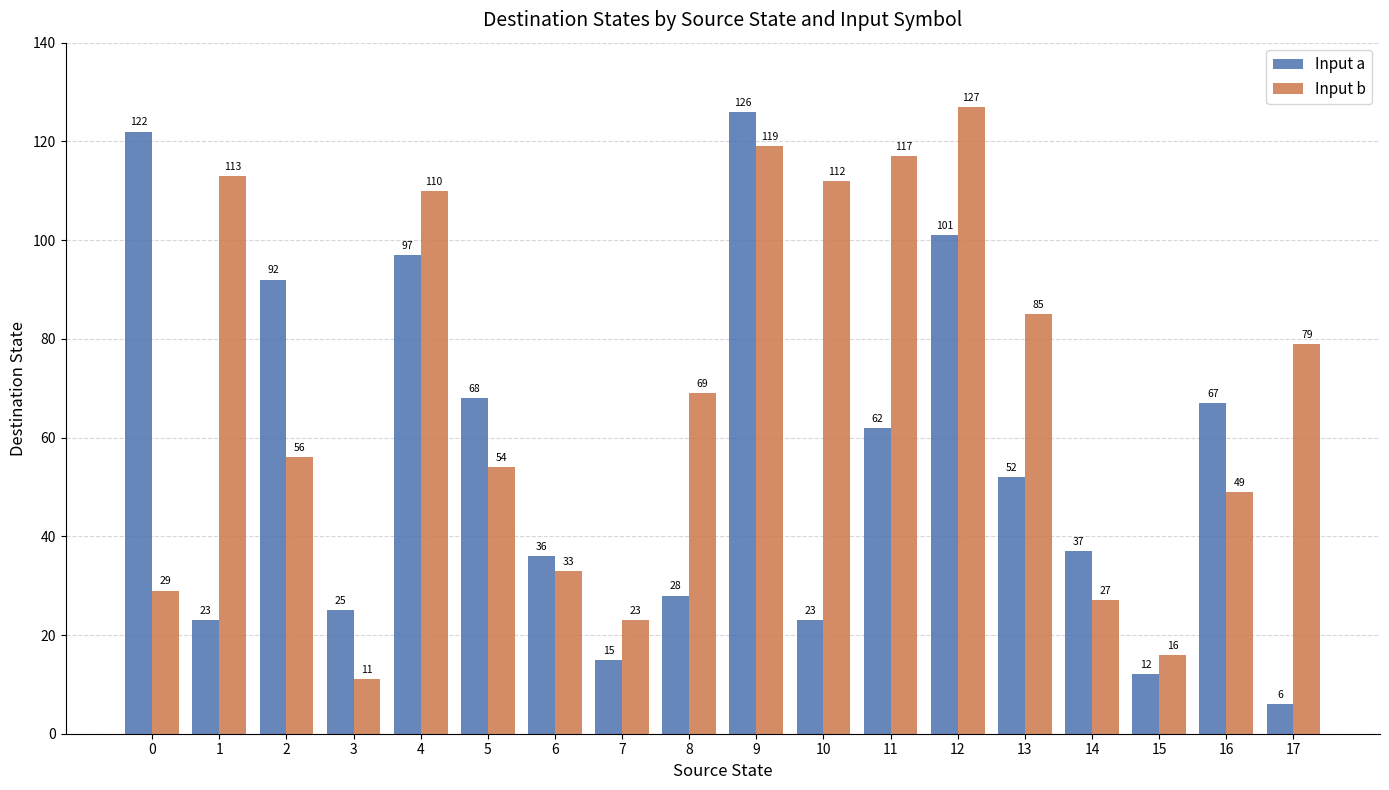

The Input a series shows 15 at 7. True or false?

True